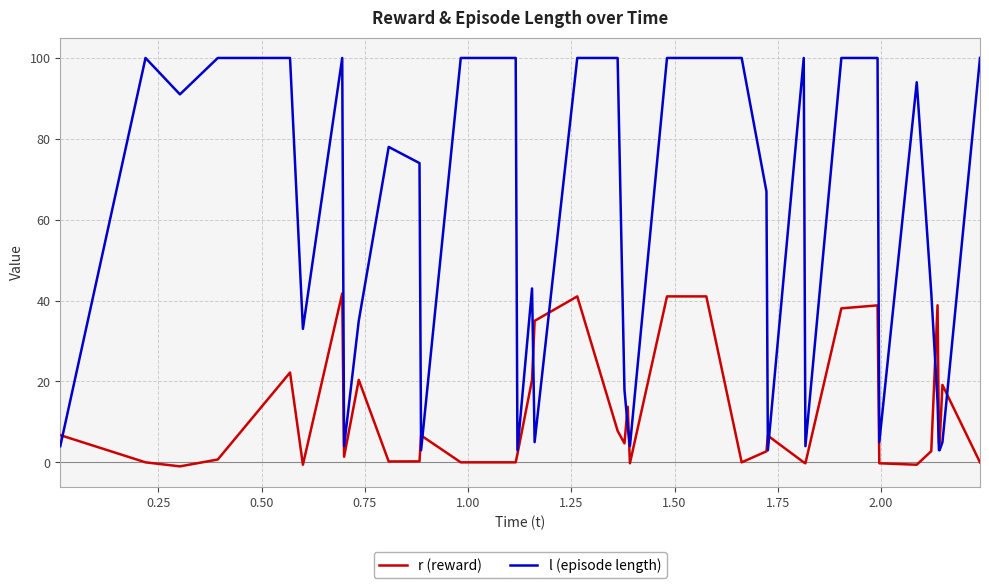

Rank the series by their maximum value, from lowest to highest.

r (reward), l (episode length)